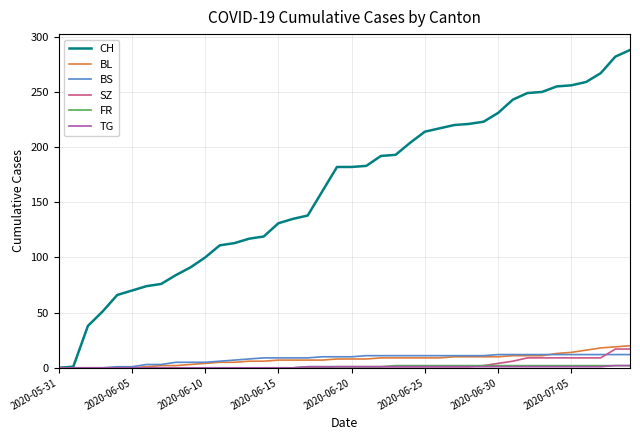

What is the difference between the second highest and minimum values in the SZ series?

17